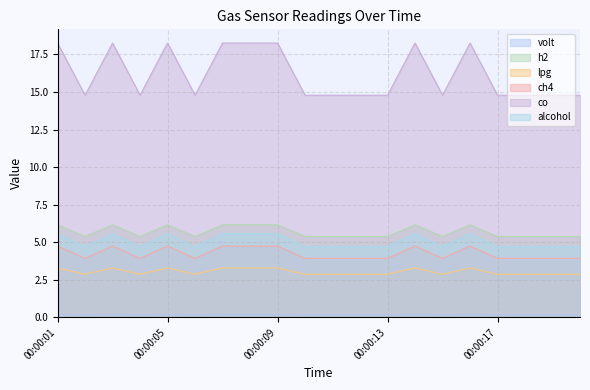

Reading left to right, list all the values displayed in this chart.

volt: 00:00:01=3.3	00:00:02=2.9	00:00:03=3.3	00:00:04=2.9	00:00:05=3.3	00:00:06=2.9	00:00:07=3.3	00:00:08=3.3	00:00:09=3.3	00:00:10=2.9	00:00:11=2.9	00:00:12=2.9	00:00:13=2.9	00:00:14=3.3	00:00:15=2.9	00:00:16=3.3	00:00:17=2.9	00:00:18=2.9	00:00:19=2.9	00:00:20=2.9
h2: 00:00:01=0.2	00:00:02=0.2	00:00:03=0.2	00:00:04=0.2	00:00:05=0.2	00:00:06=0.2	00:00:07=0.2	00:00:08=0.2	00:00:09=0.2	00:00:10=0.2	00:00:11=0.2	00:00:12=0.2	00:00:13=0.2	00:00:14=0.2	00:00:15=0.2	00:00:16=0.2	00:00:17=0.2	00:00:18=0.2	00:00:19=0.2	00:00:20=0.2
lpg: 00:00:01=4.7	00:00:02=3.9	00:00:03=4.7	00:00:04=3.9	00:00:05=4.7	00:00:06=3.9	00:00:07=4.7	00:00:08=4.7	00:00:09=4.7	00:00:10=3.9	00:00:11=3.9	00:00:12=3.9	00:00:13=3.9	00:00:14=4.7	00:00:15=3.9	00:00:16=4.7	00:00:17=3.9	00:00:18=3.9	00:00:19=3.9	00:00:20=3.9
ch4: 00:00:01=6.2	00:00:02=5.4	00:00:03=6.2	00:00:04=5.4	00:00:05=6.2	00:00:06=5.4	00:00:07=6.2	00:00:08=6.2	00:00:09=6.2	00:00:10=5.4	00:00:11=5.4	00:00:12=5.4	00:00:13=5.4	00:00:14=6.2	00:00:15=5.4	00:00:16=6.2	00:00:17=5.4	00:00:18=5.4	00:00:19=5.4	00:00:20=5.4
co: 00:00:01=18.3	00:00:02=14.8	00:00:03=18.3	00:00:04=14.8	00:00:05=18.3	00:00:06=14.8	00:00:07=18.3	00:00:08=18.3	00:00:09=18.3	00:00:10=14.8	00:00:11=14.8	00:00:12=14.8	00:00:13=14.8	00:00:14=18.3	00:00:15=14.8	00:00:16=18.3	00:00:17=14.8	00:00:18=14.8	00:00:19=14.8	00:00:20=14.8
alcohol: 00:00:01=5.6	00:00:02=4.7	00:00:03=5.6	00:00:04=4.7	00:00:05=5.6	00:00:06=4.7	00:00:07=5.6	00:00:08=5.6	00:00:09=5.6	00:00:10=4.7	00:00:11=4.7	00:00:12=4.7	00:00:13=4.7	00:00:14=5.6	00:00:15=4.7	00:00:16=5.6	00:00:17=4.7	00:00:18=4.7	00:00:19=4.7	00:00:20=4.7